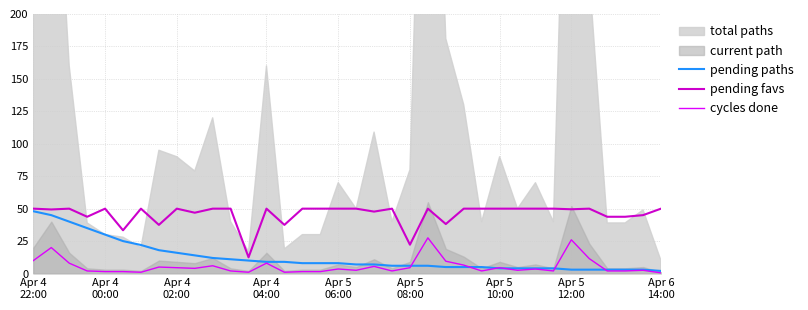

Which category has the highest value in the pending paths series?

Apr 4
22:00